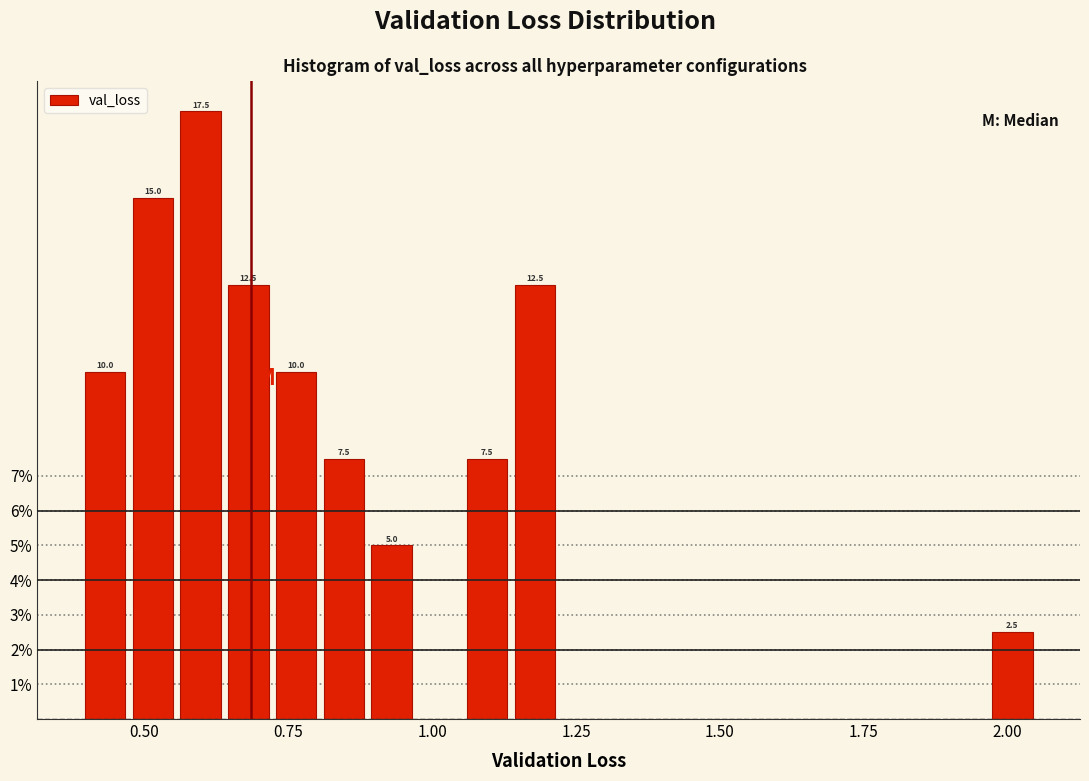

Around what value on the x-axis is the tallest bar? Give the approximate position of its centre, as read against the axis.

0.60